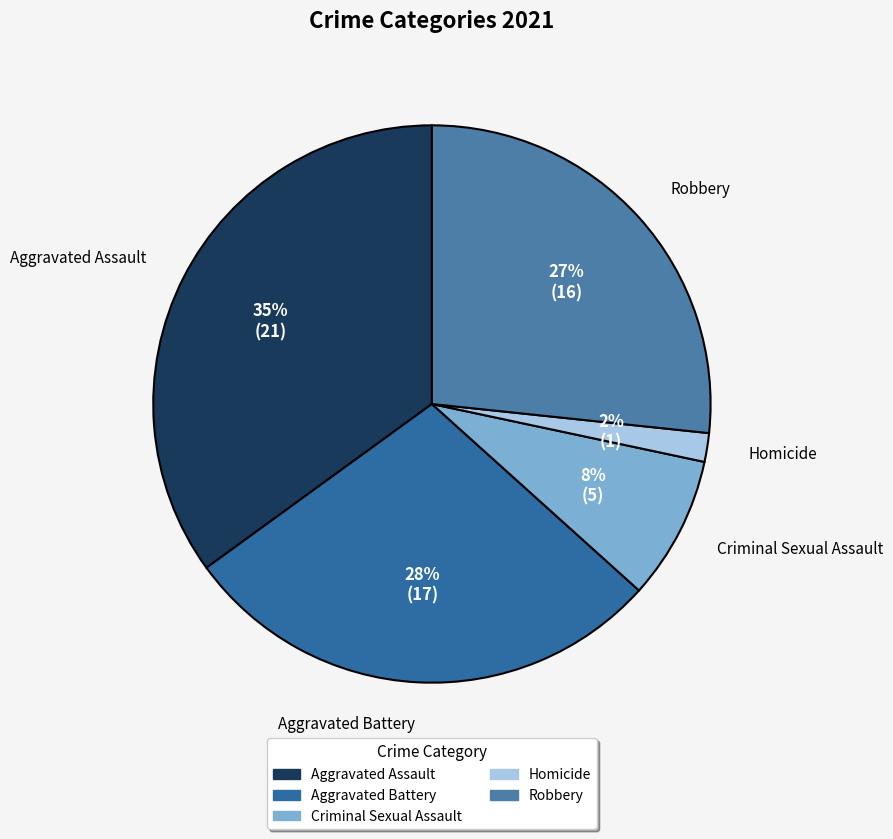

To the nearest percent, what is the difference between the Homicide and Aggravated Assault slice percentages?

33%